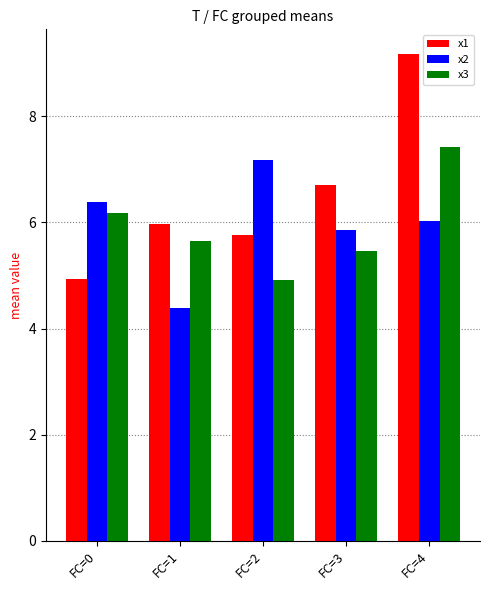

At which label does x1 first exceed 5?

FC=1